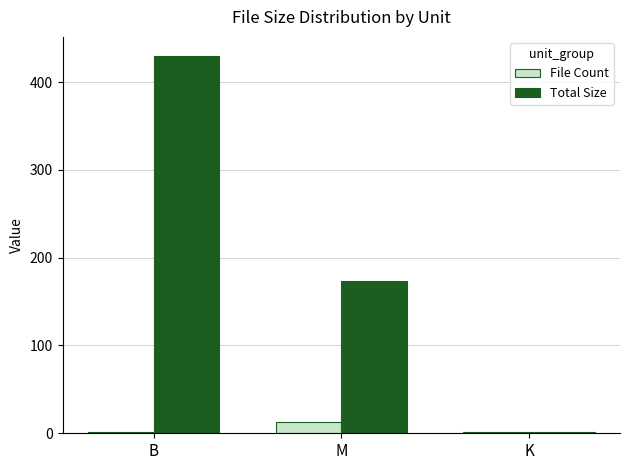

True or false: File Count has a value of 13.0 at M.

True